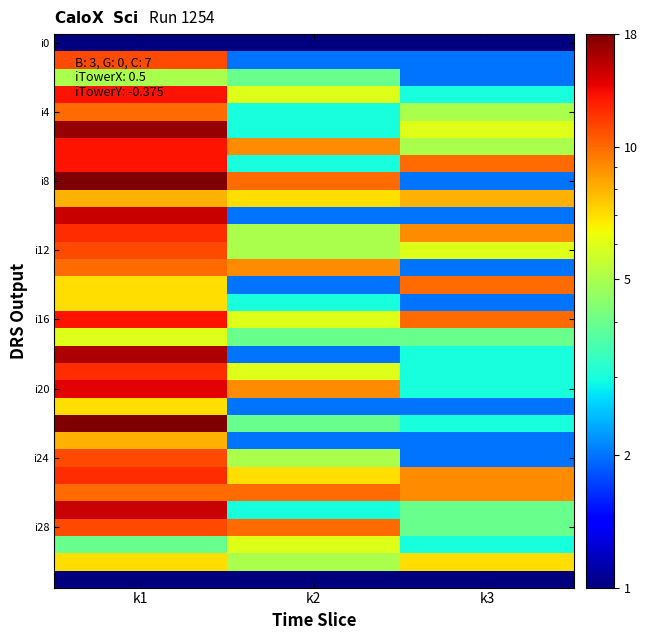

Which series has the largest total across all categories?

i8